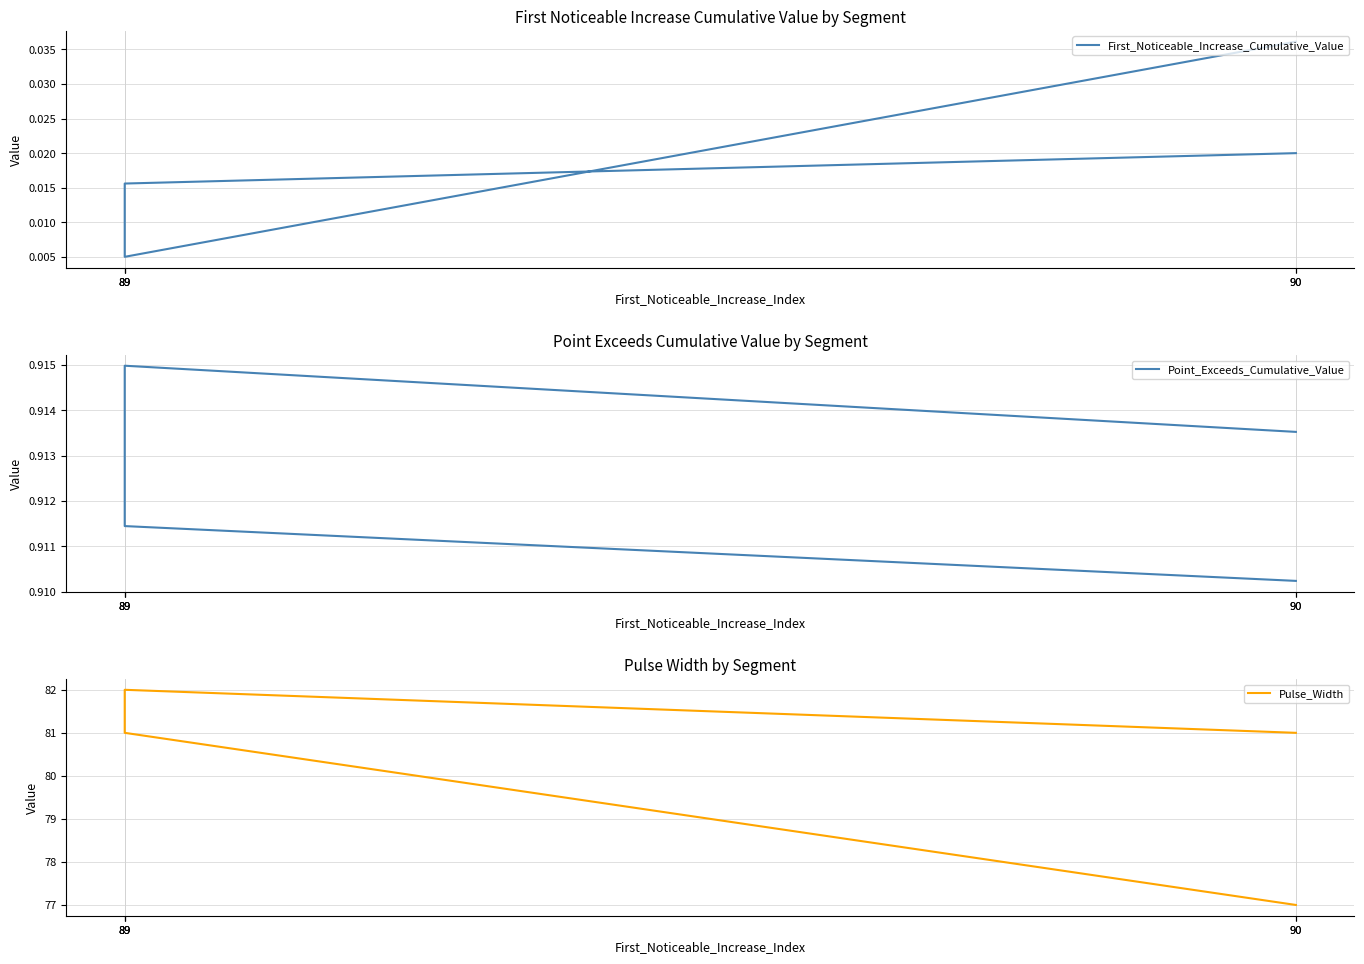

How many interior local valleys does the First_Noticeable_Increase_Cumulative_Value series have?

1